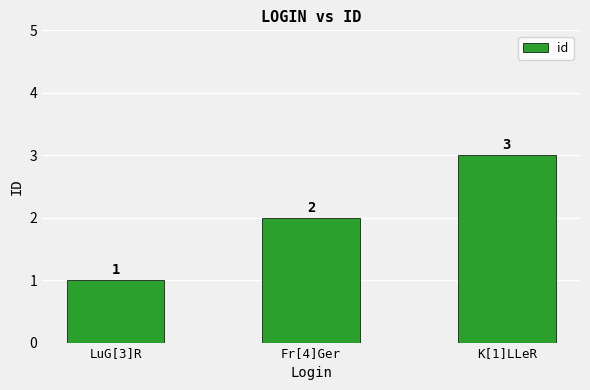

Does the chart contain stacked bars?

No